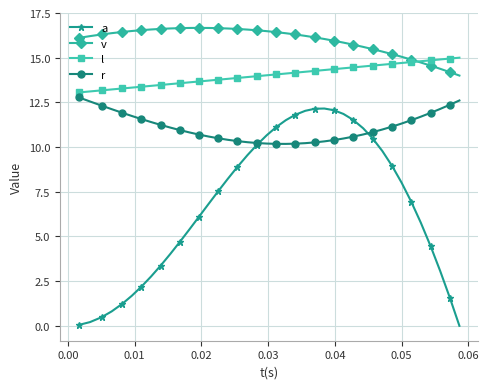

List the series in order of their overall mean, lowest first.

a, r, l, v